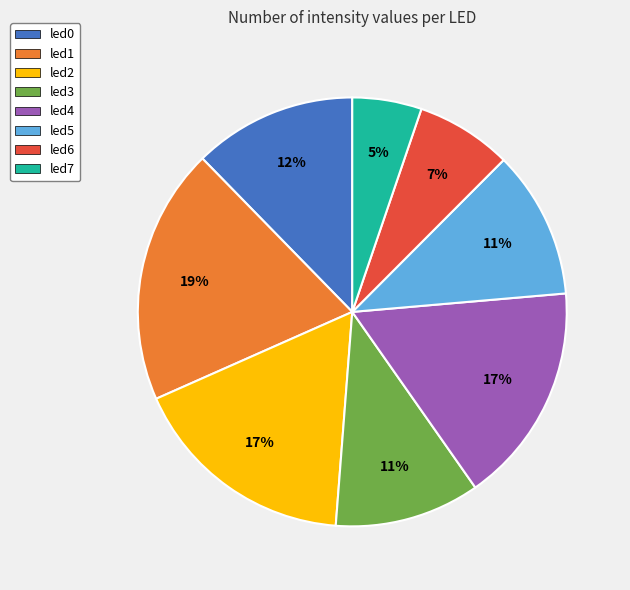

Is it true that led6 is 1% of the pie?

False